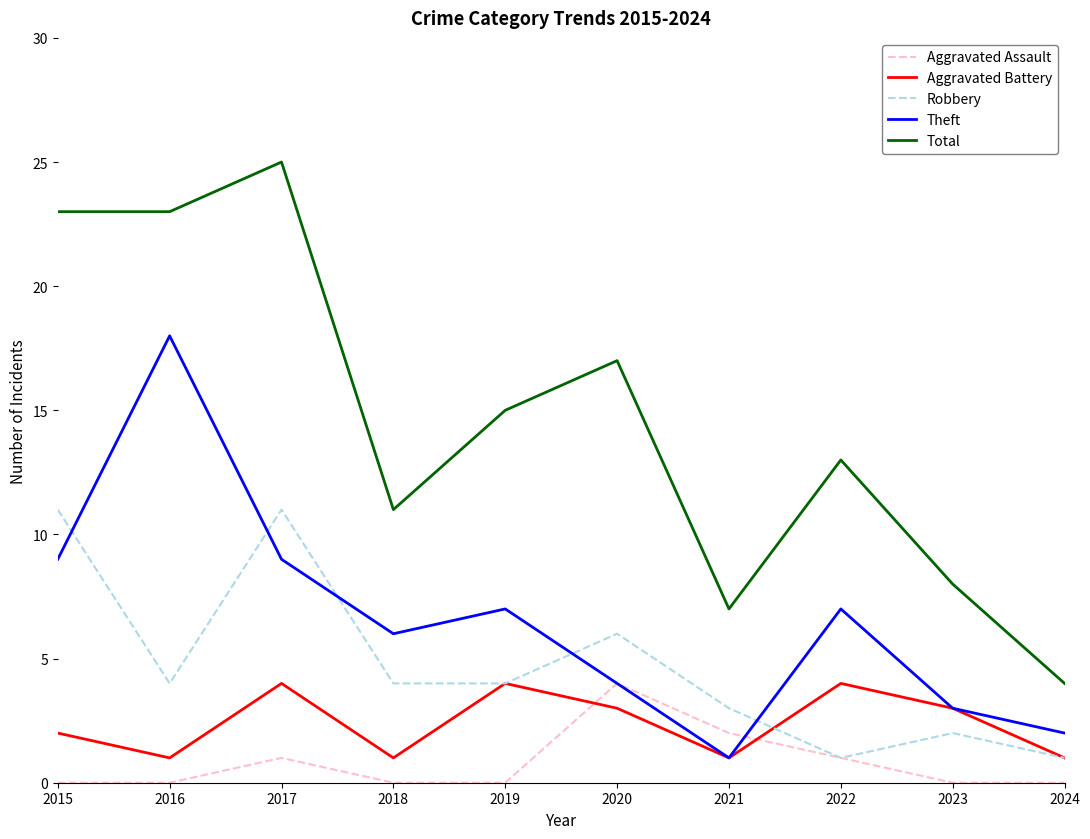

Which series has the largest total across all categories?

Total